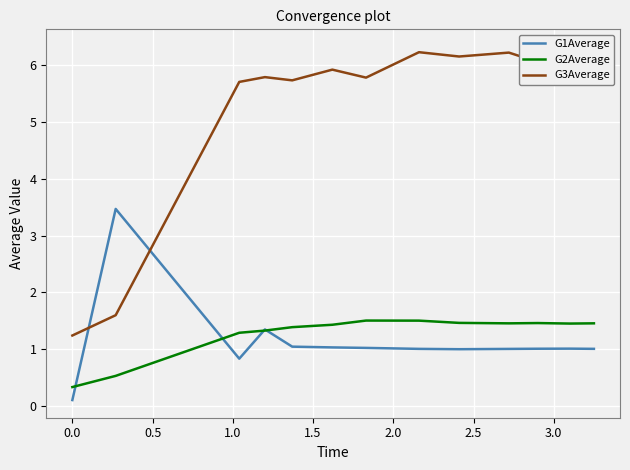

What is the lowest value of the G2Average series?

0.3